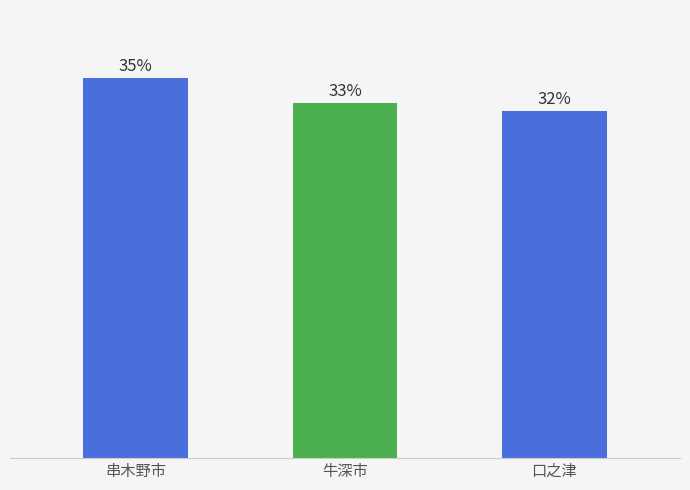

Are the bars horizontal?

No